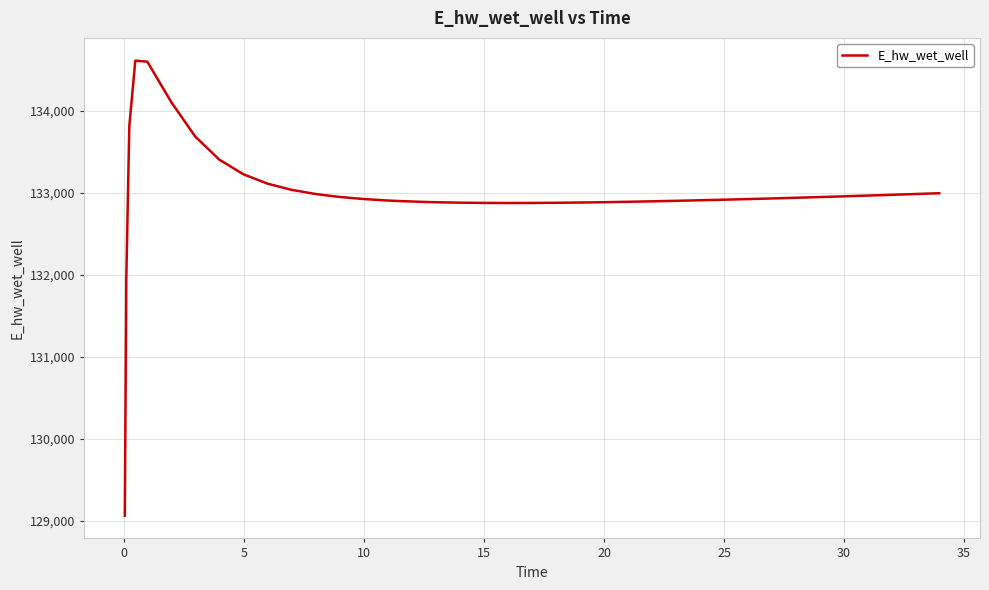

What is the maximum value shown in the chart?

134610.9